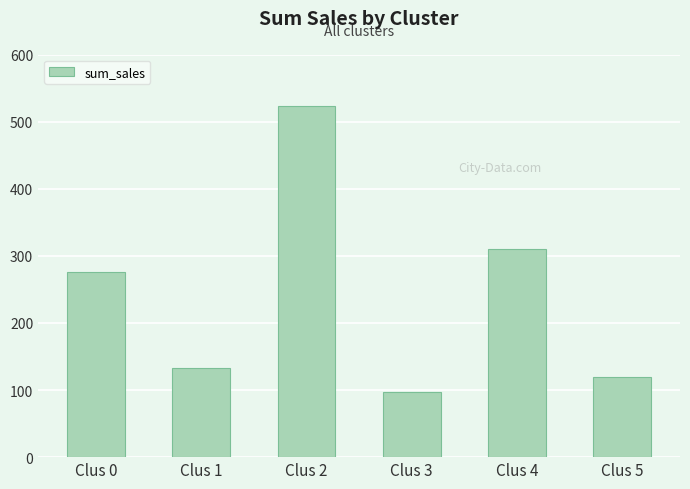

Approximately how many times larger is the value at Clus 5 compared to Clus 3?

1.2